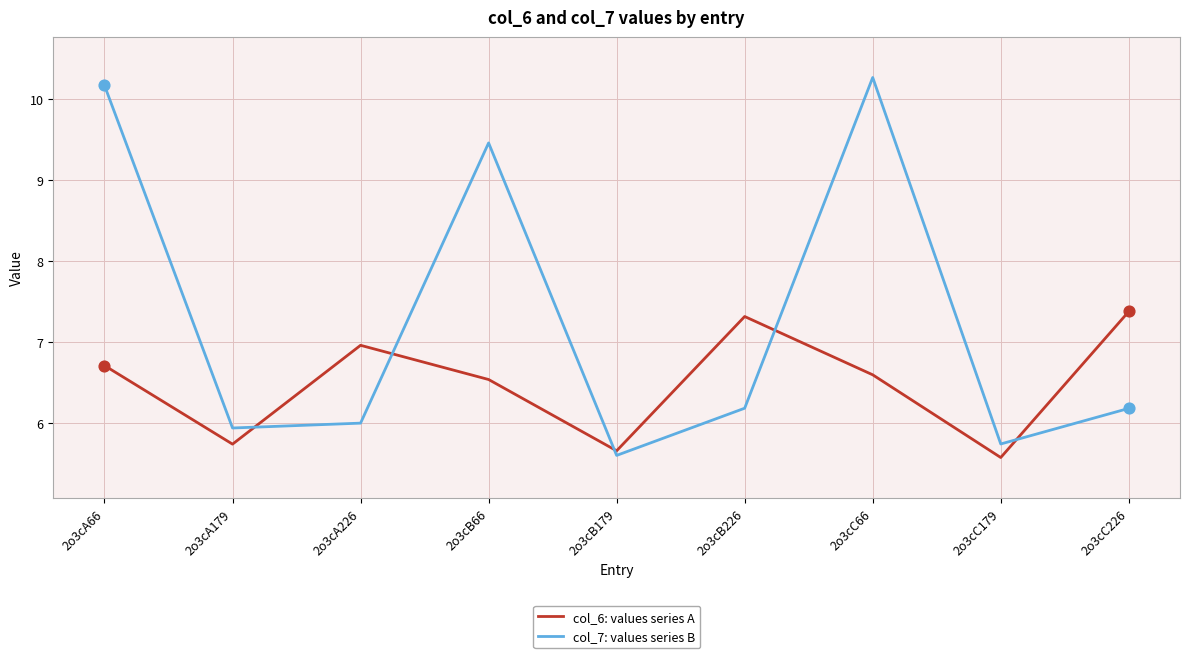

What is the total value across all series at 2o3cA226?

13.0